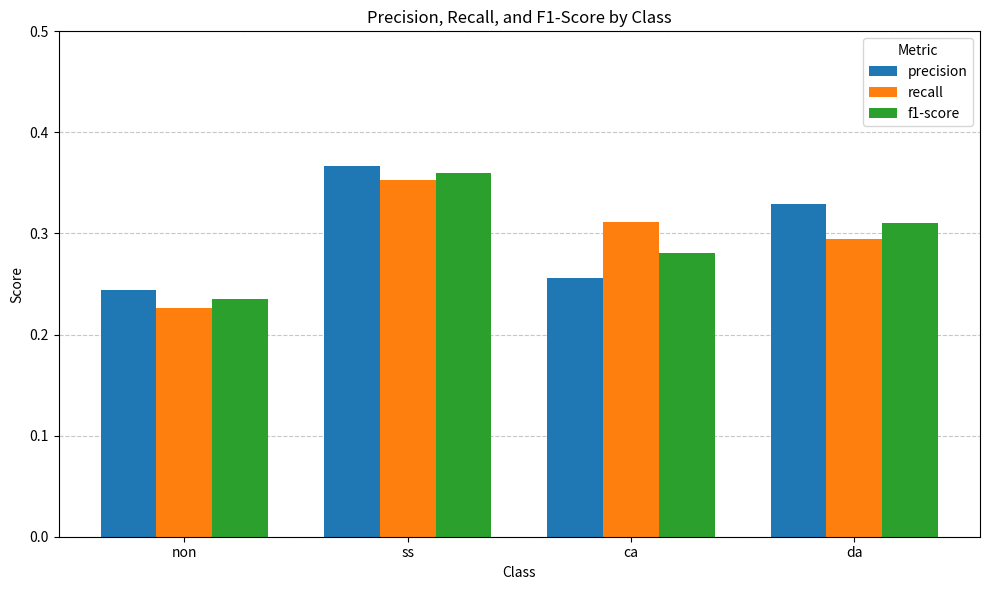

At which label does f1-score reach its peak?

ss